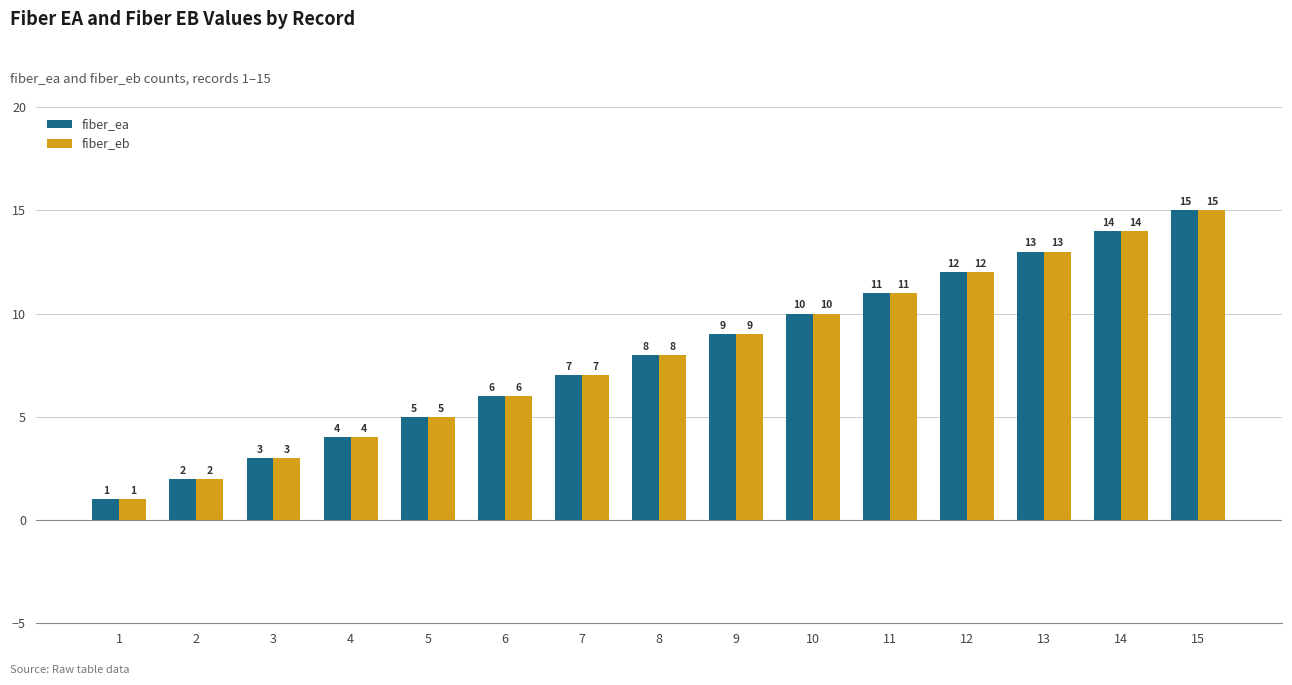

At which label is fiber_eb closest to 8?

8